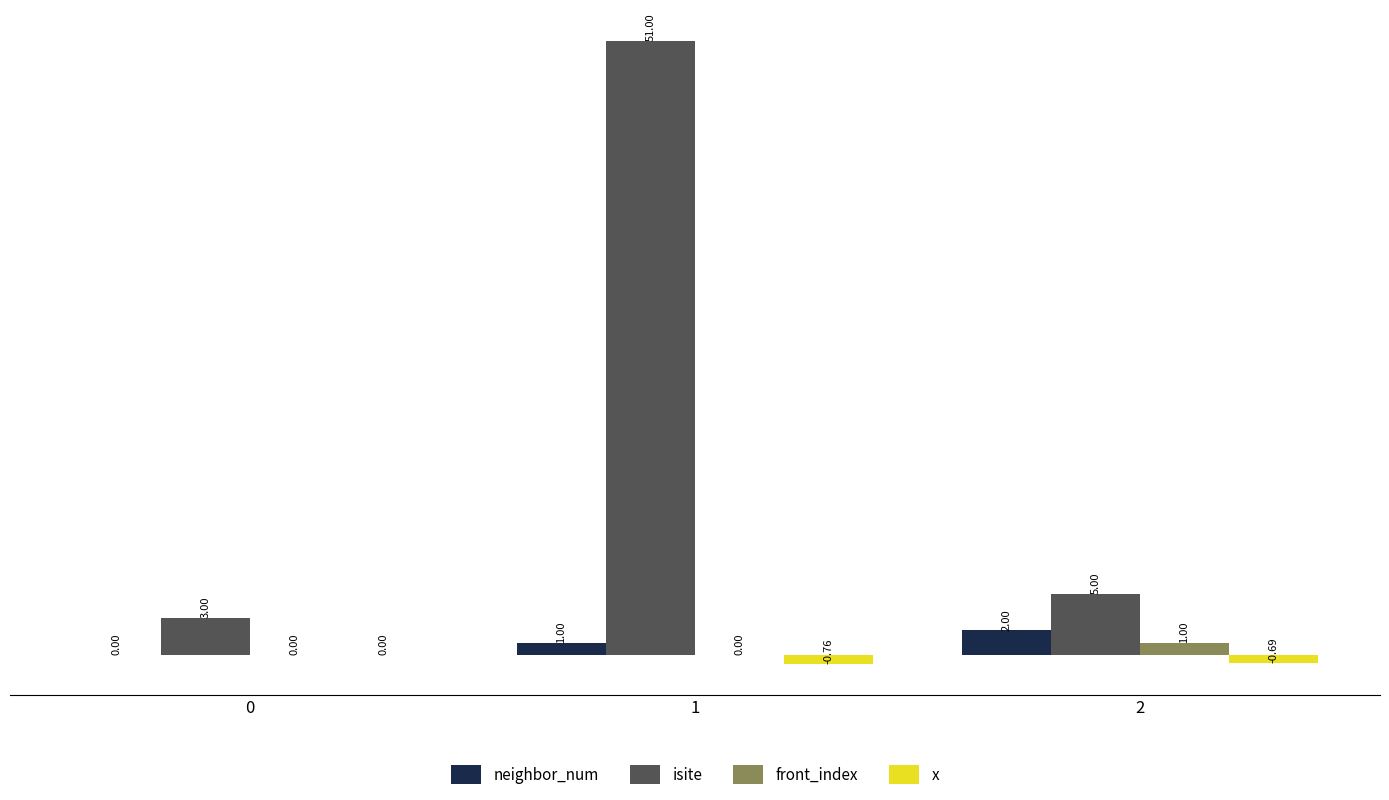

What are all the series names shown in the legend?

neighbor_num, isite, front_index, x